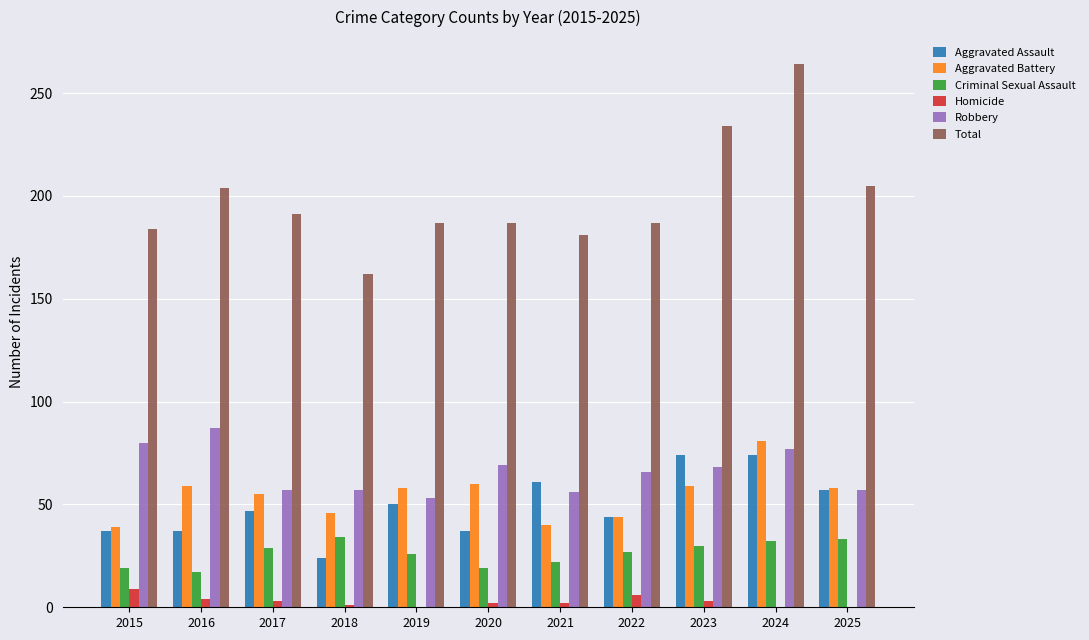

The value of Robbery at 2020 is 69. True or false?

True